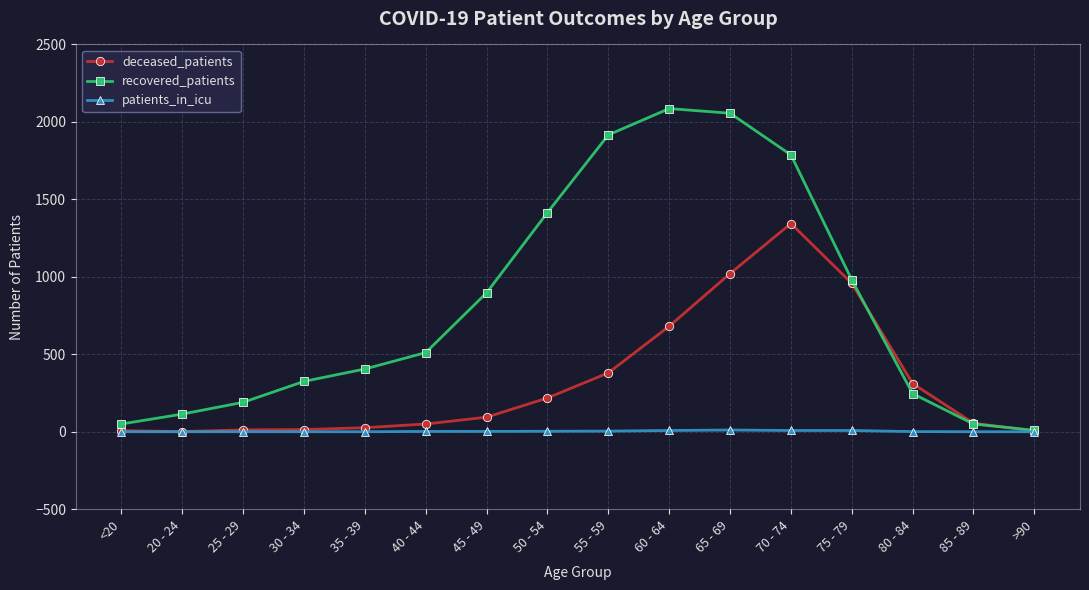

Does the chart have visible grid lines?

Yes